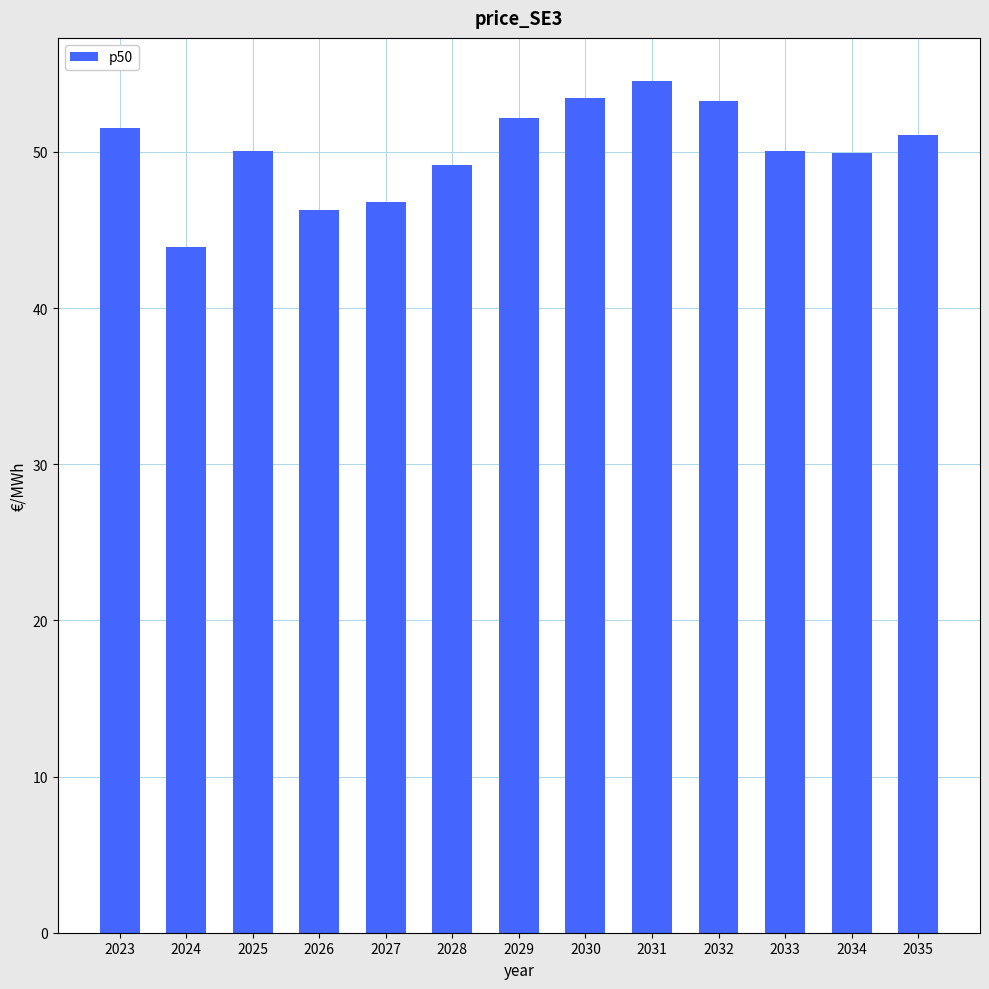

What is the greatest value displayed?

54.6